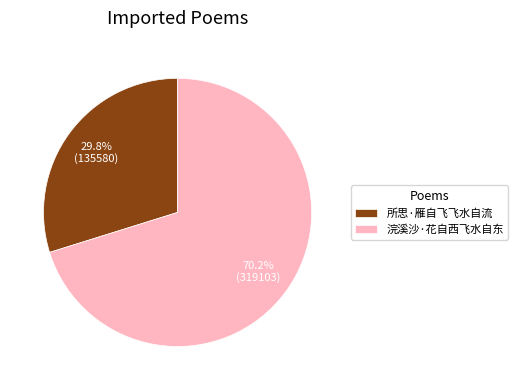

Does any single category account for the majority?

Yes